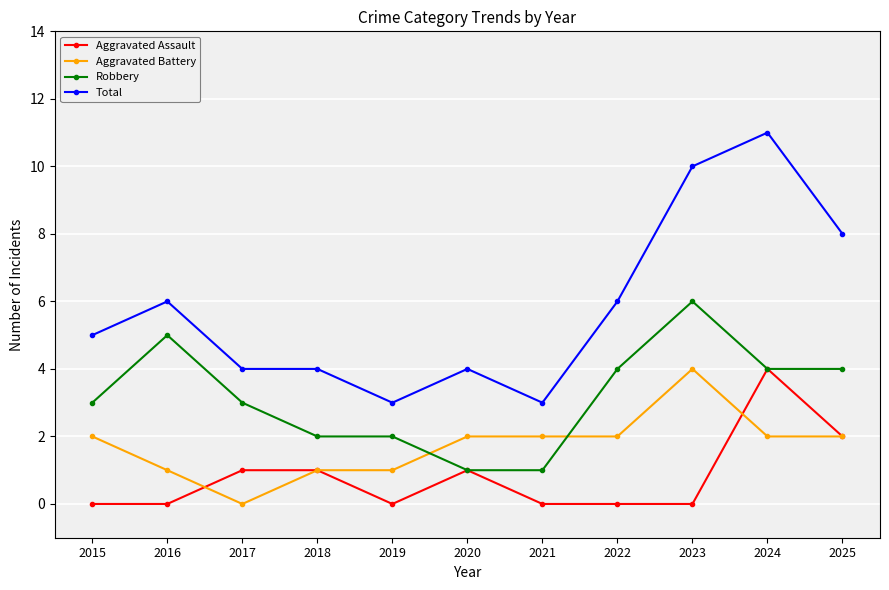

Where is the first local minimum for Aggravated Battery?

2017